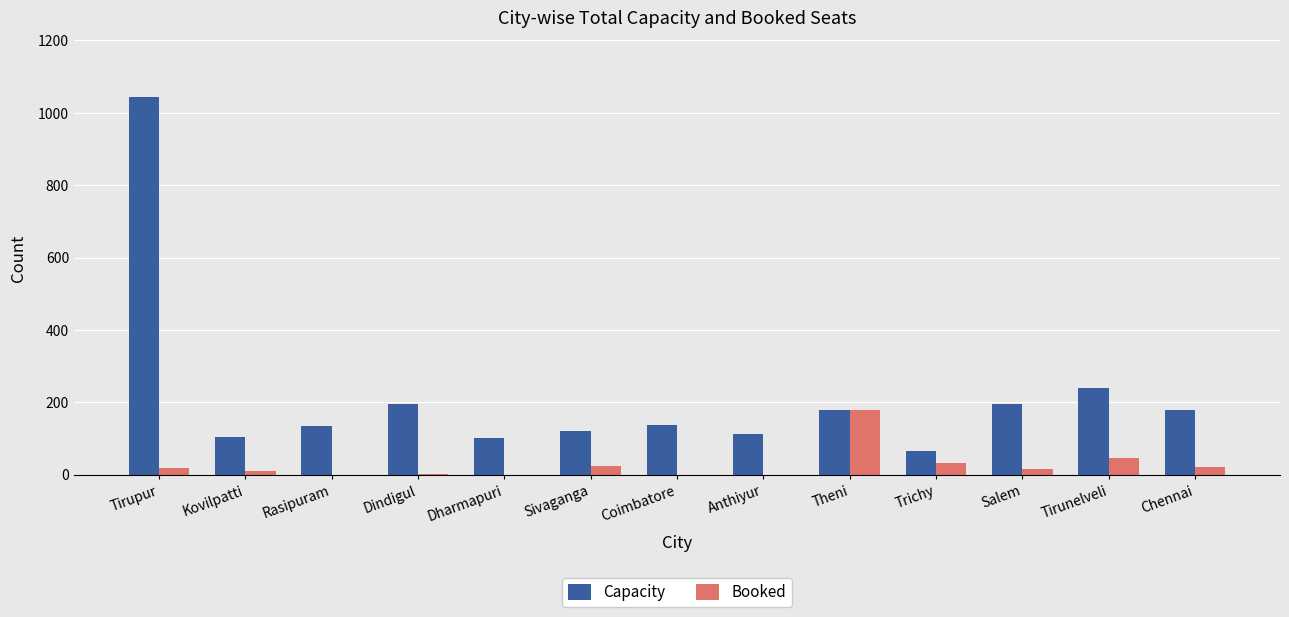

What is the sum of the Capacity values at Coimbatore and Tirunelveli?

378